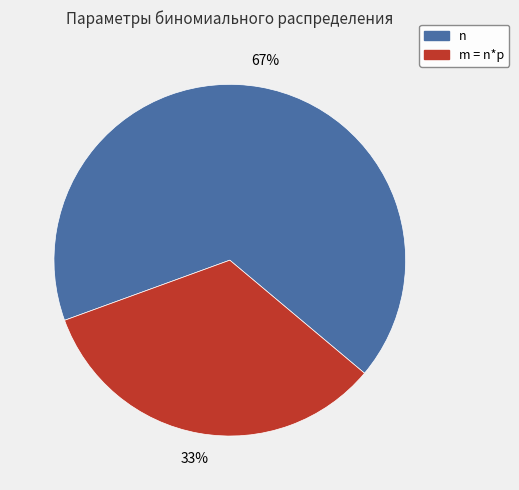

How many segments does this pie chart have?

2